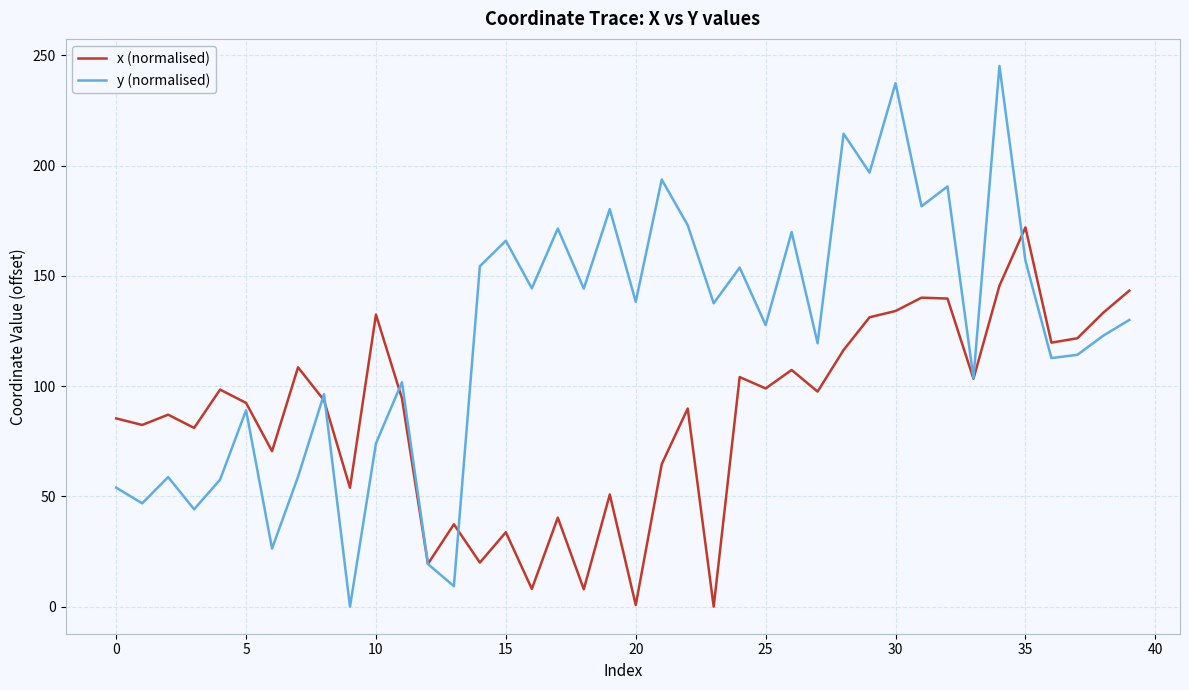

Which series has the largest range (max minus min)?

y (normalised)